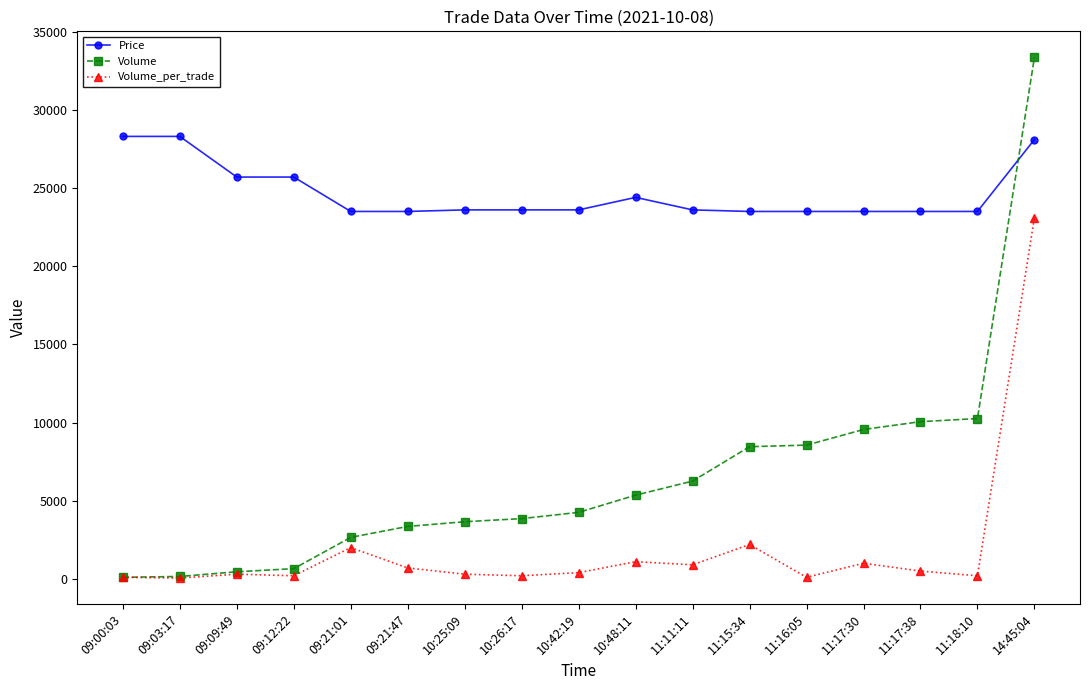

Rank the series at 11:17:38 from lowest to highest value.

Volume_per_trade, Volume, Price